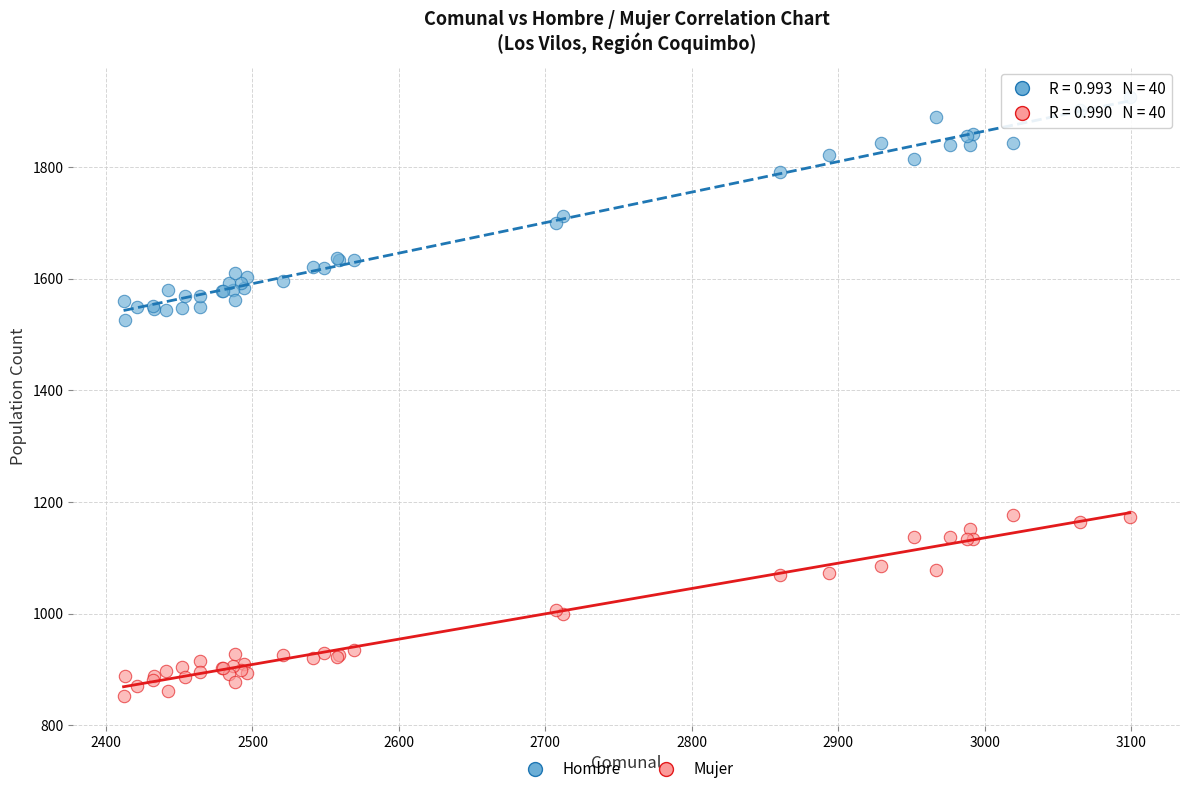

Which series reaches the maximum Y coordinate?

Hombre